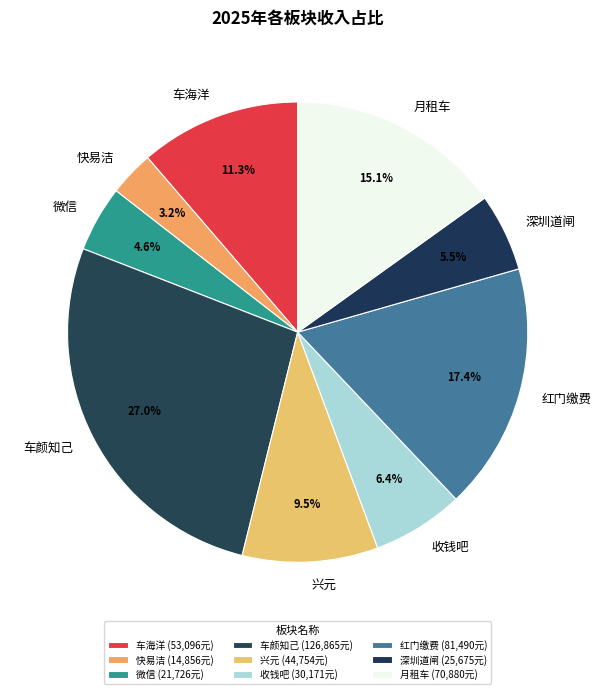

Combined, what portion of the pie is 红门缴费 and 兴元?

26.9%